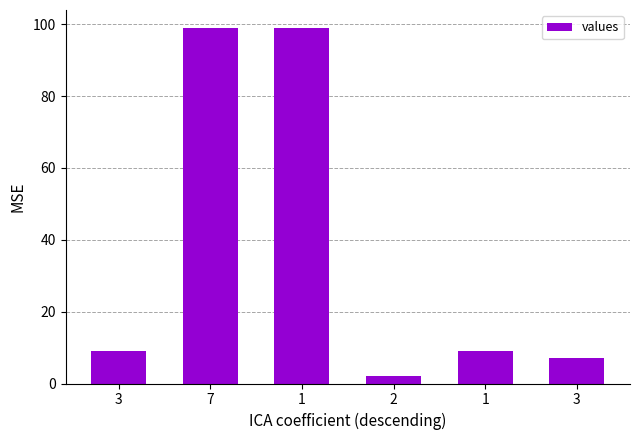

How many bars are there in total?

6